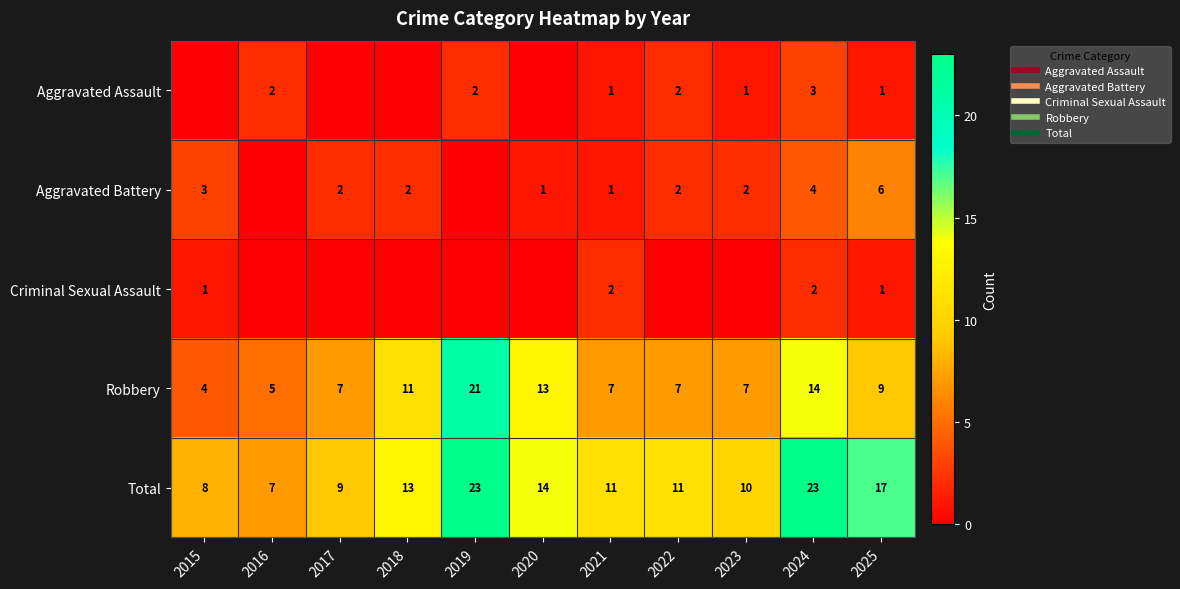

List the series in order of their peak value, highest first.

Total, Robbery, Aggravated Battery, Aggravated Assault, Criminal Sexual Assault